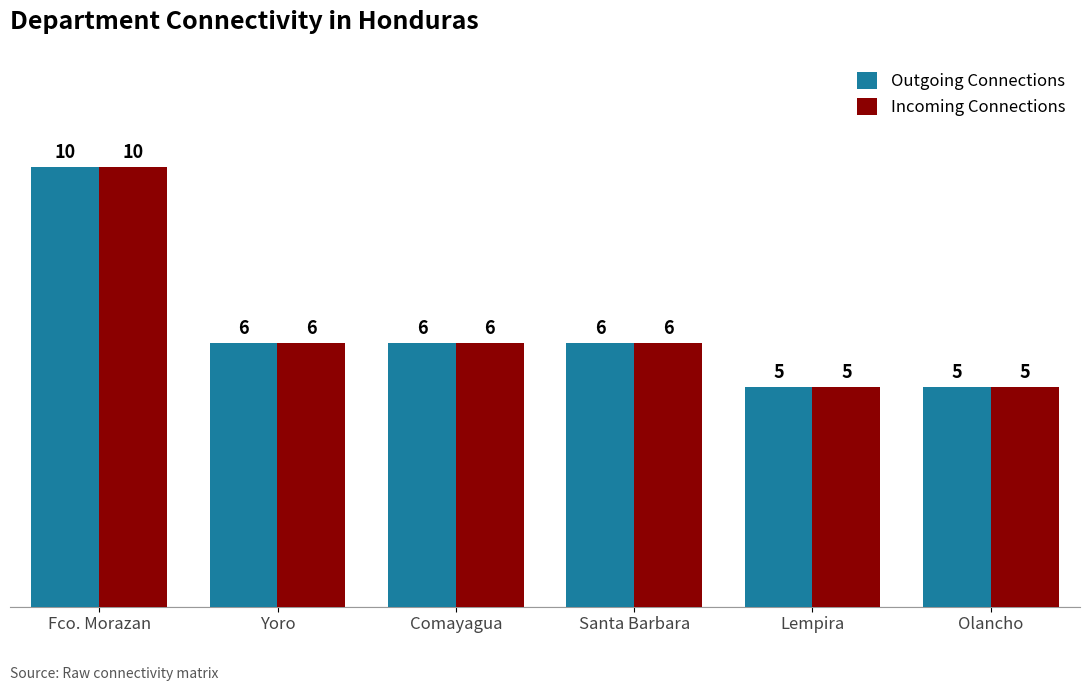

What is the label of the 3rd bar from the left?

Comayagua